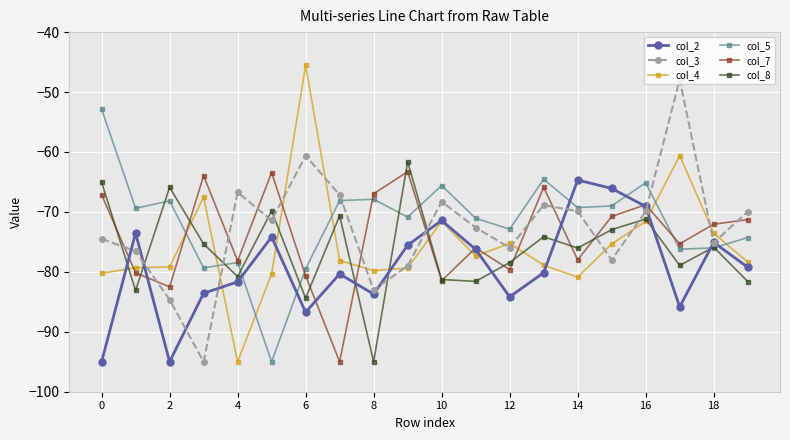

True or false: col_5 and col_2 intersect in this chart.

True